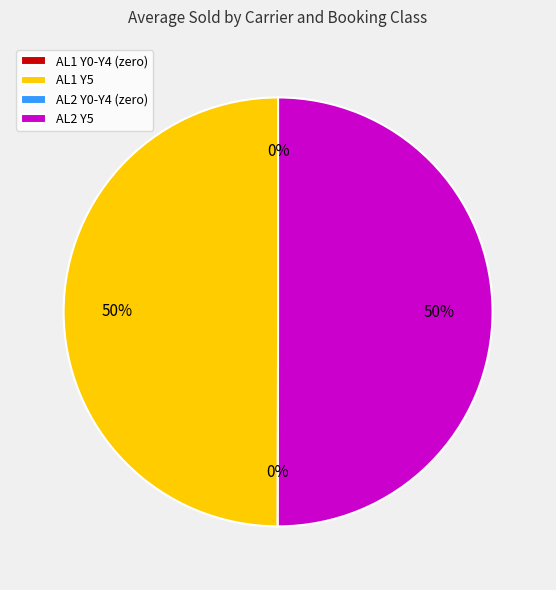

Is it true that AL2 Y5 is 58% of the pie?

False